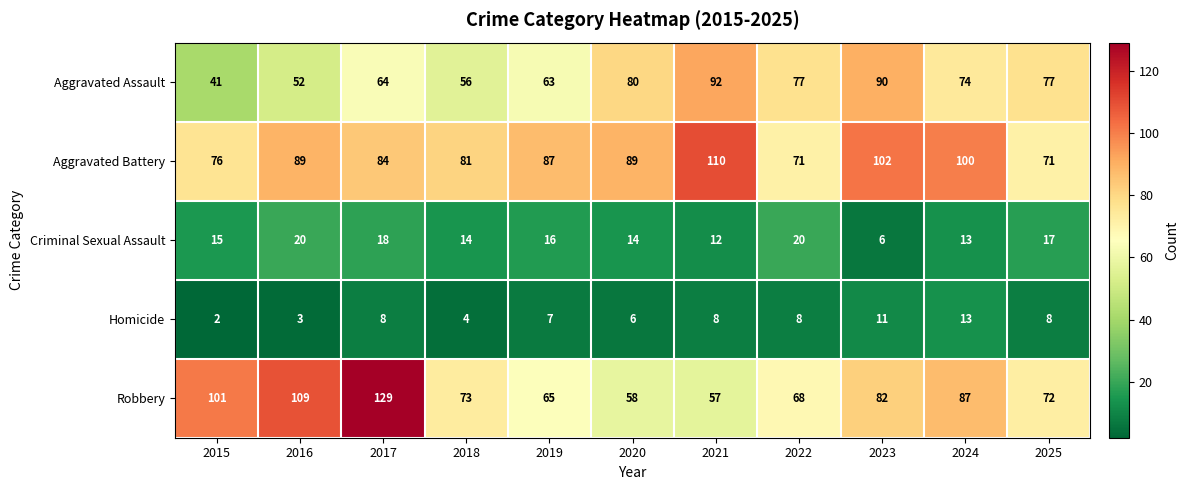

How many data points does each series have?

11